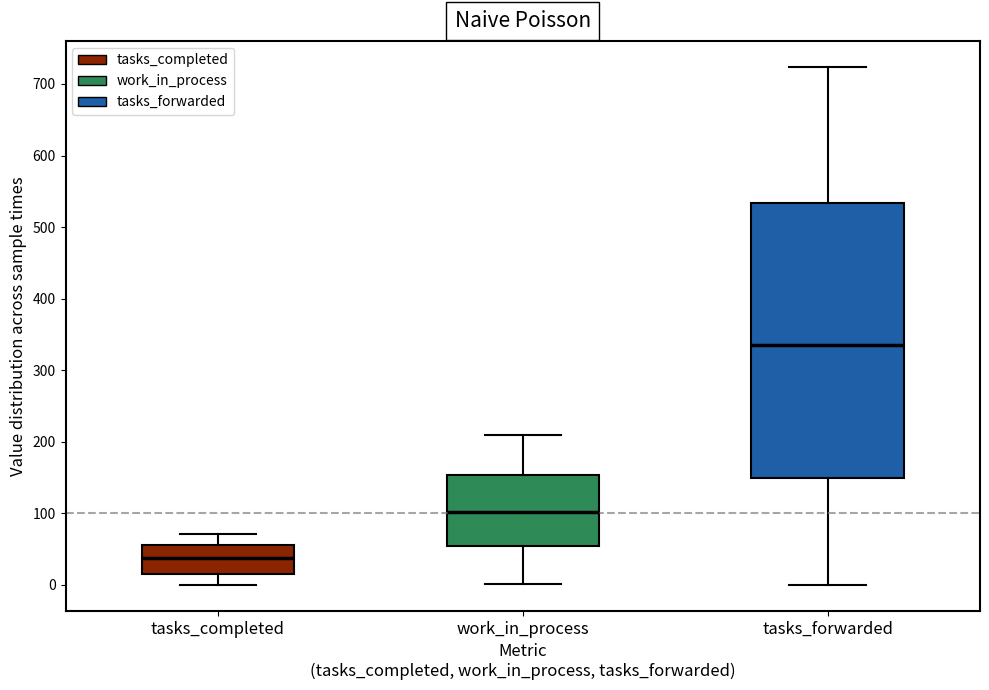

Comparing the boxes themselves (not the whiskers), which one is the tallest?

tasks_forwarded